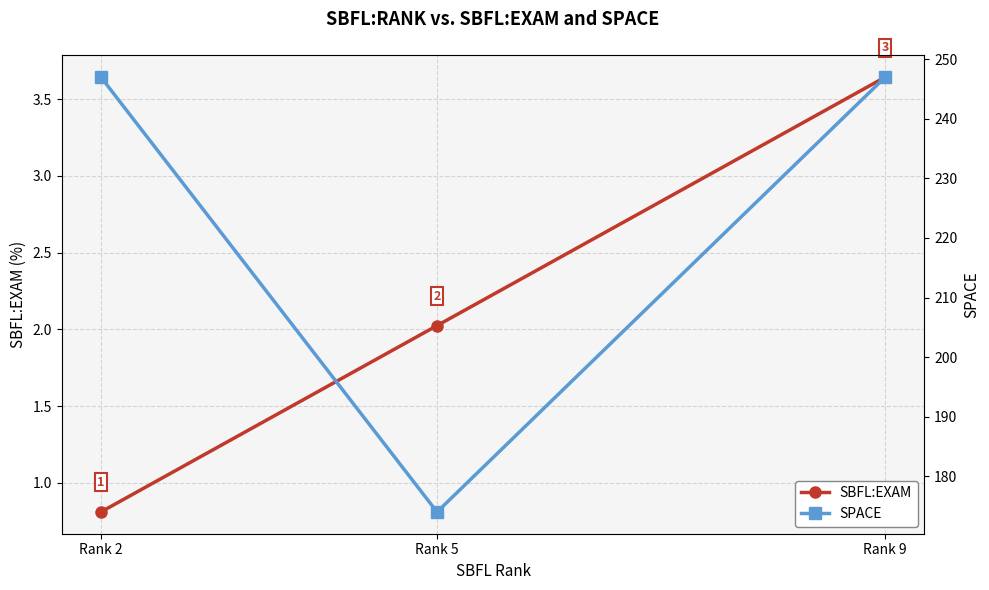

At how many categories does at least one series exceed 97?

3